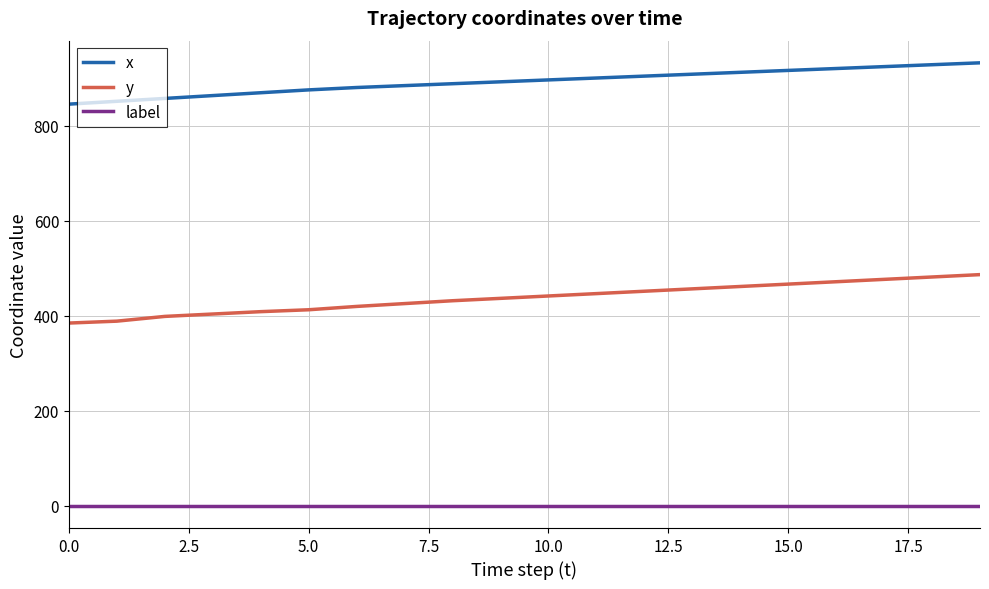

What is the difference between the maximum and minimum values in the y series?

102